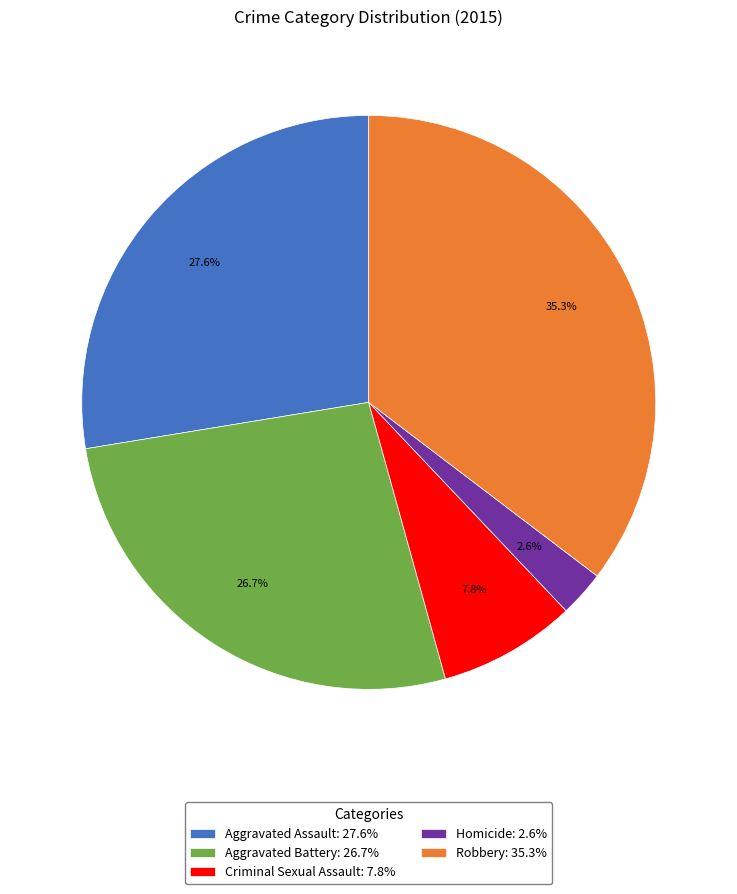

To the nearest percent, what portion does Criminal Sexual Assault represent?

8%